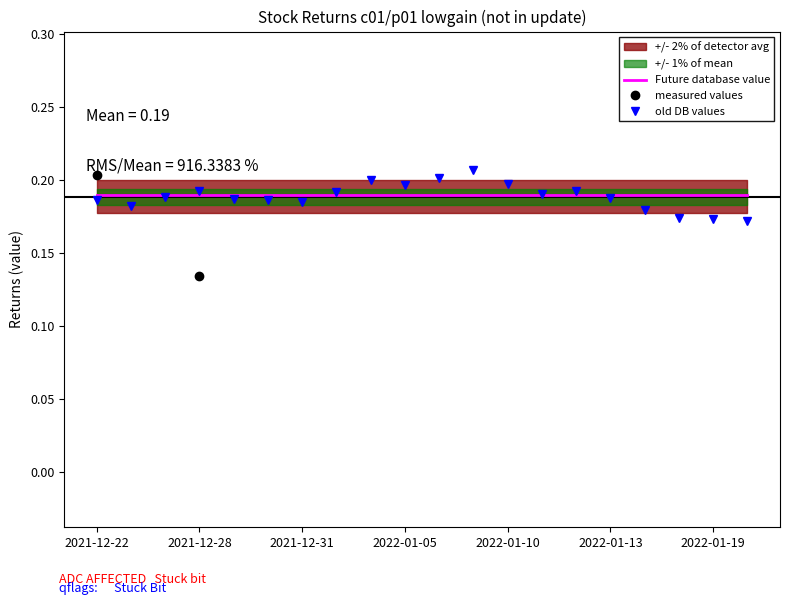

The value of Future database value at 2022-01-10 is 0.1. True or false?

False